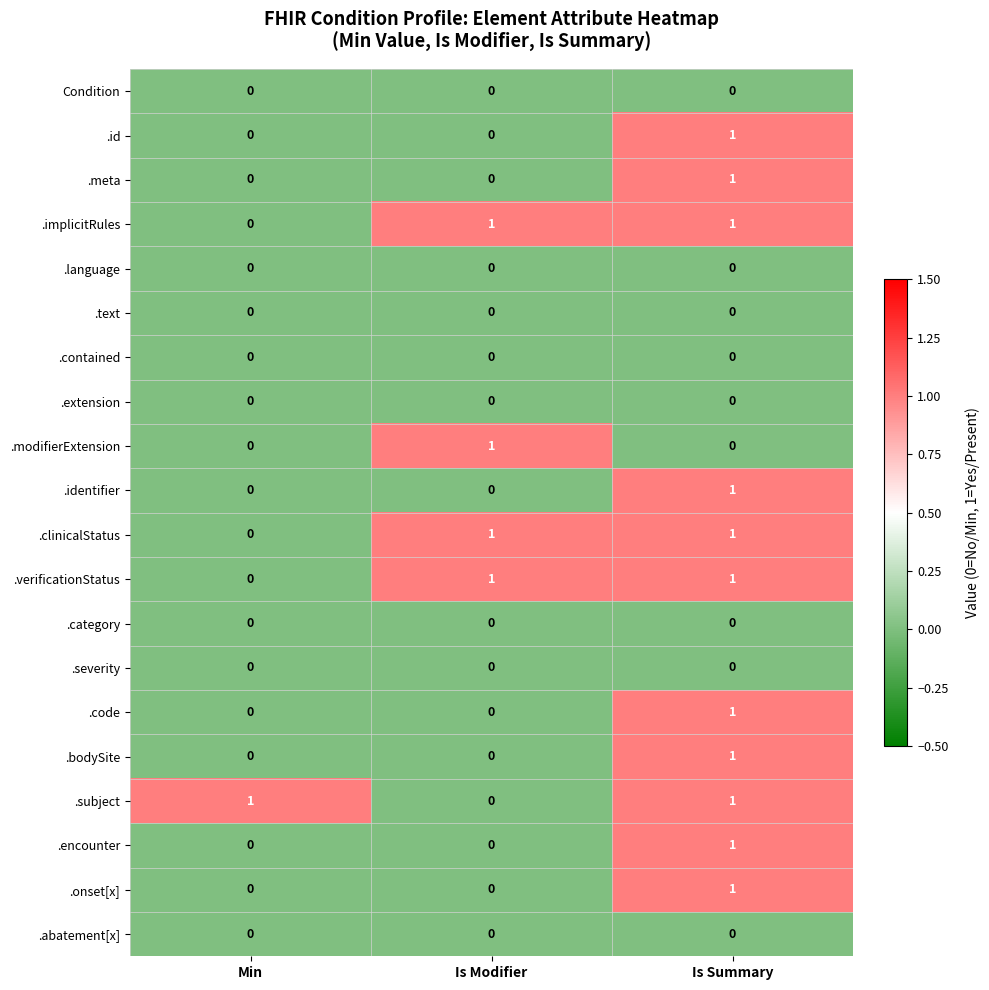

True or false: .text has a value of 0 at Min.

True